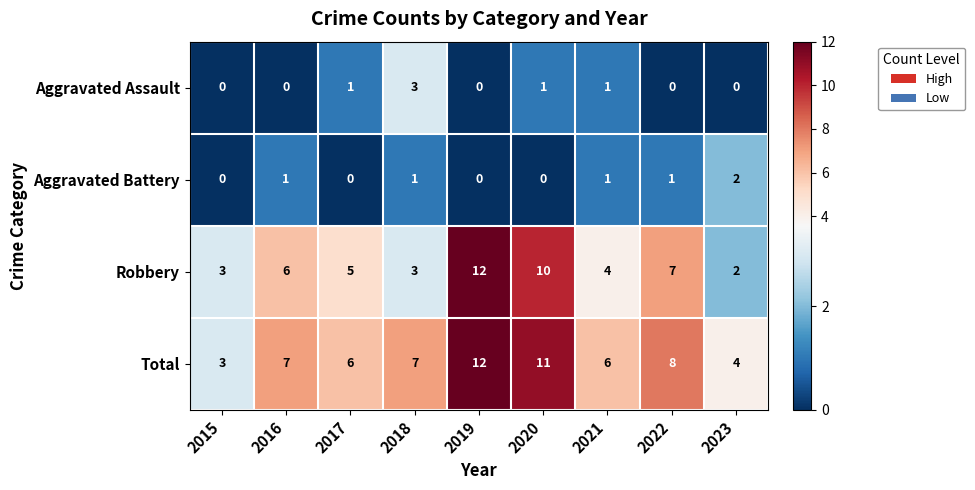

How many Aggravated Battery values are between 0 and 1?

8